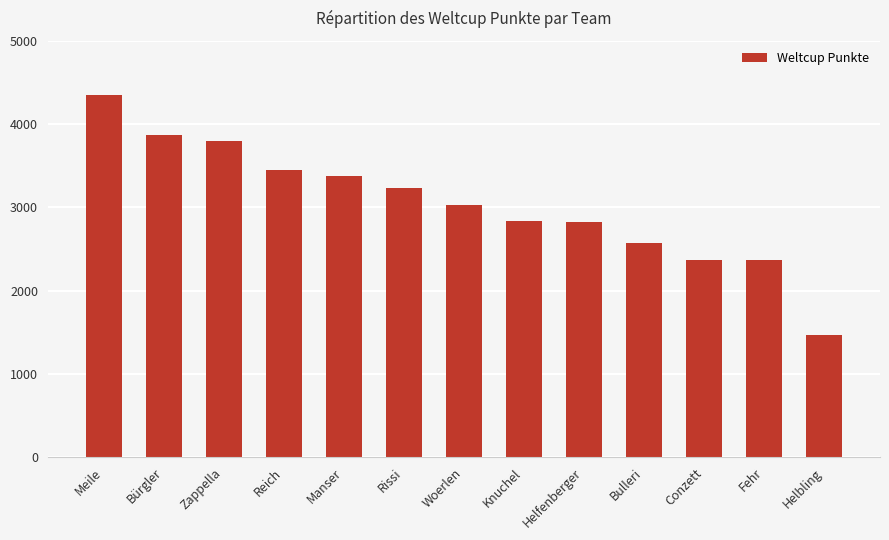

Count the number of categories in the chart.

13